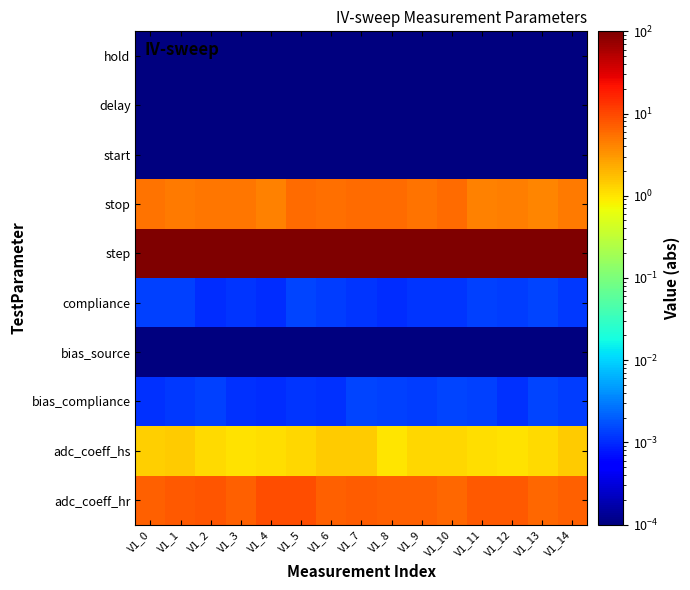

At which category is the sum across all series the highest?

V1_9